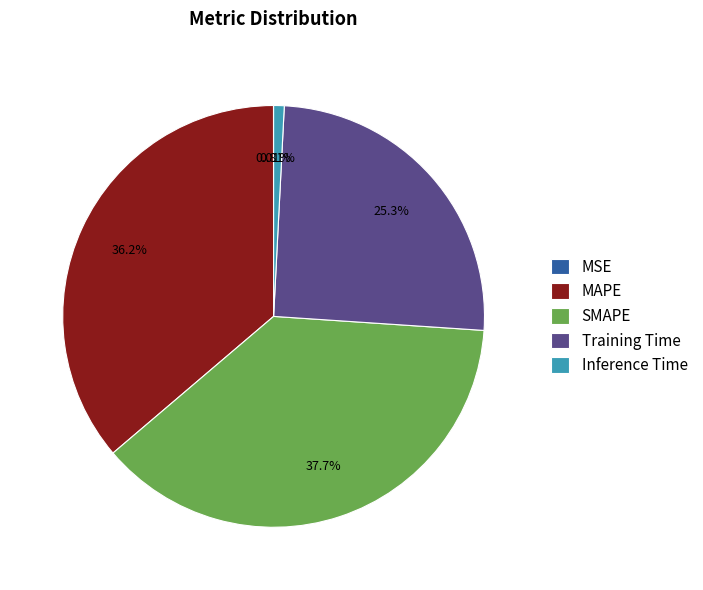

What is the largest slice in the pie chart?

SMAPE